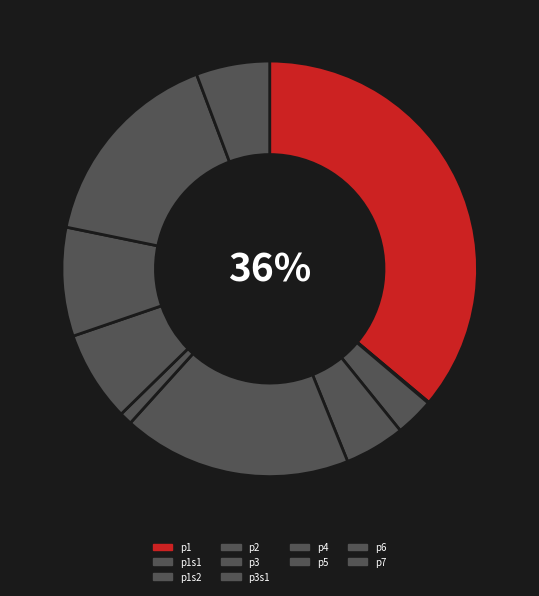

The p7 slice represents 13% of the pie. True or false?

False